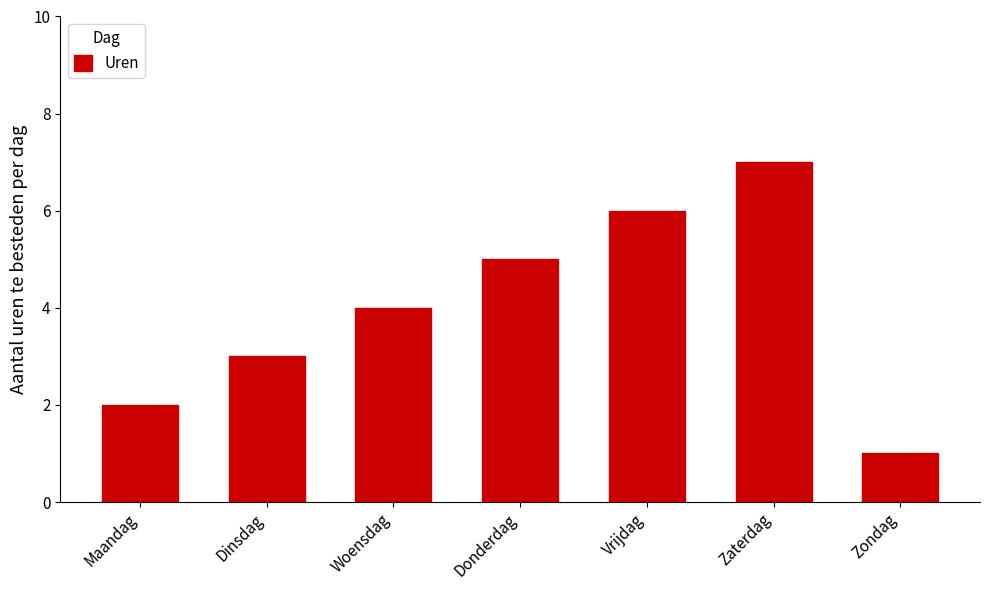

At which category does the chart reach its peak across all series?

Zaterdag